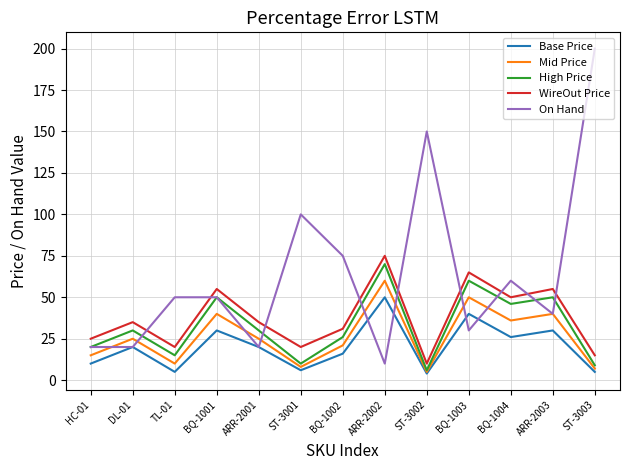

What is the sum of the High Price values at ARR-2003 and BQ-1002?

76.0